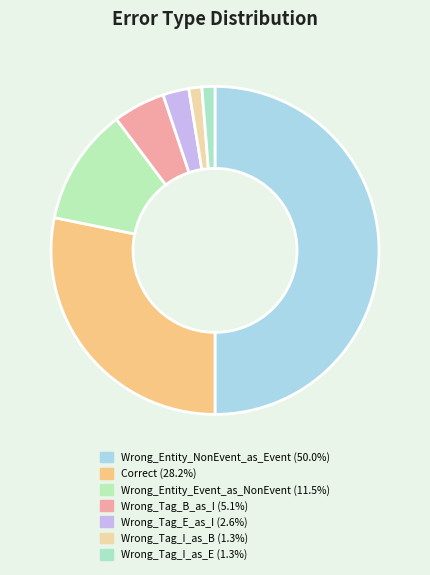

What is the largest slice in the pie chart?

Wrong_Entity_NonEvent_as_Event